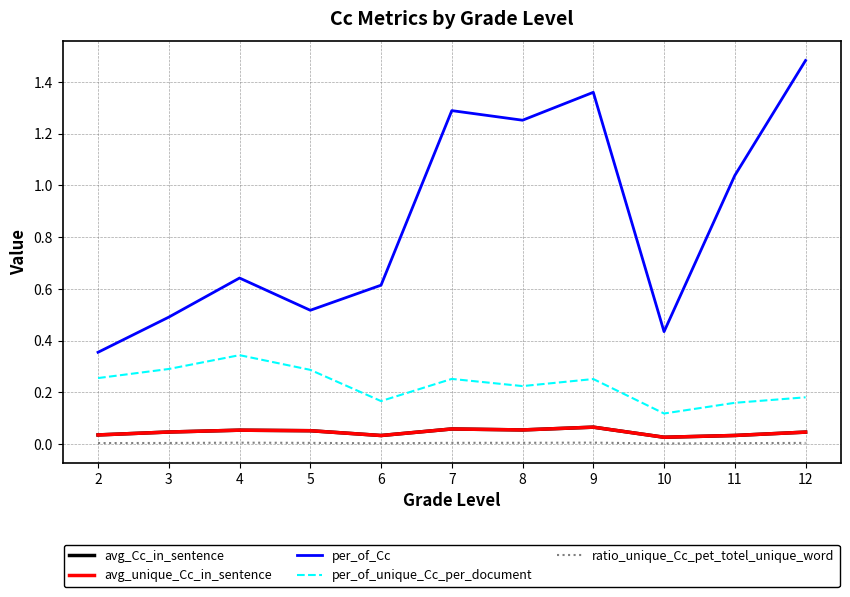

Does the chart have visible grid lines?

Yes